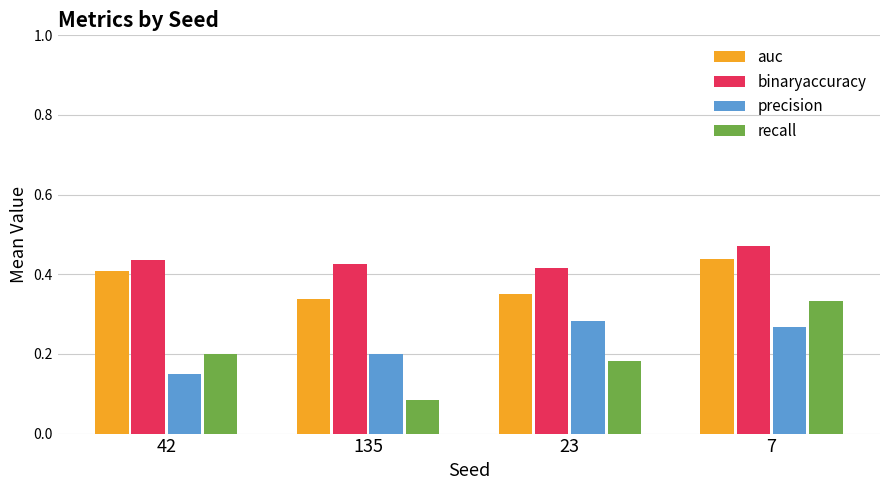

What are all the series names shown in the legend?

auc, binaryaccuracy, precision, recall